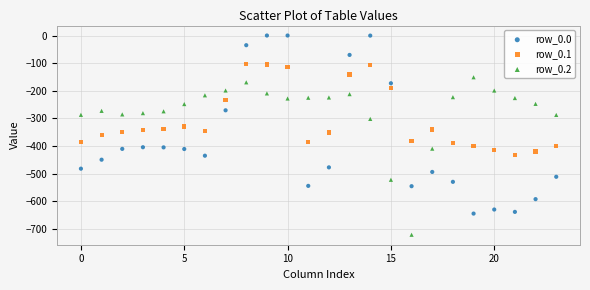

Which series reaches the maximum Y coordinate?

row_0.0